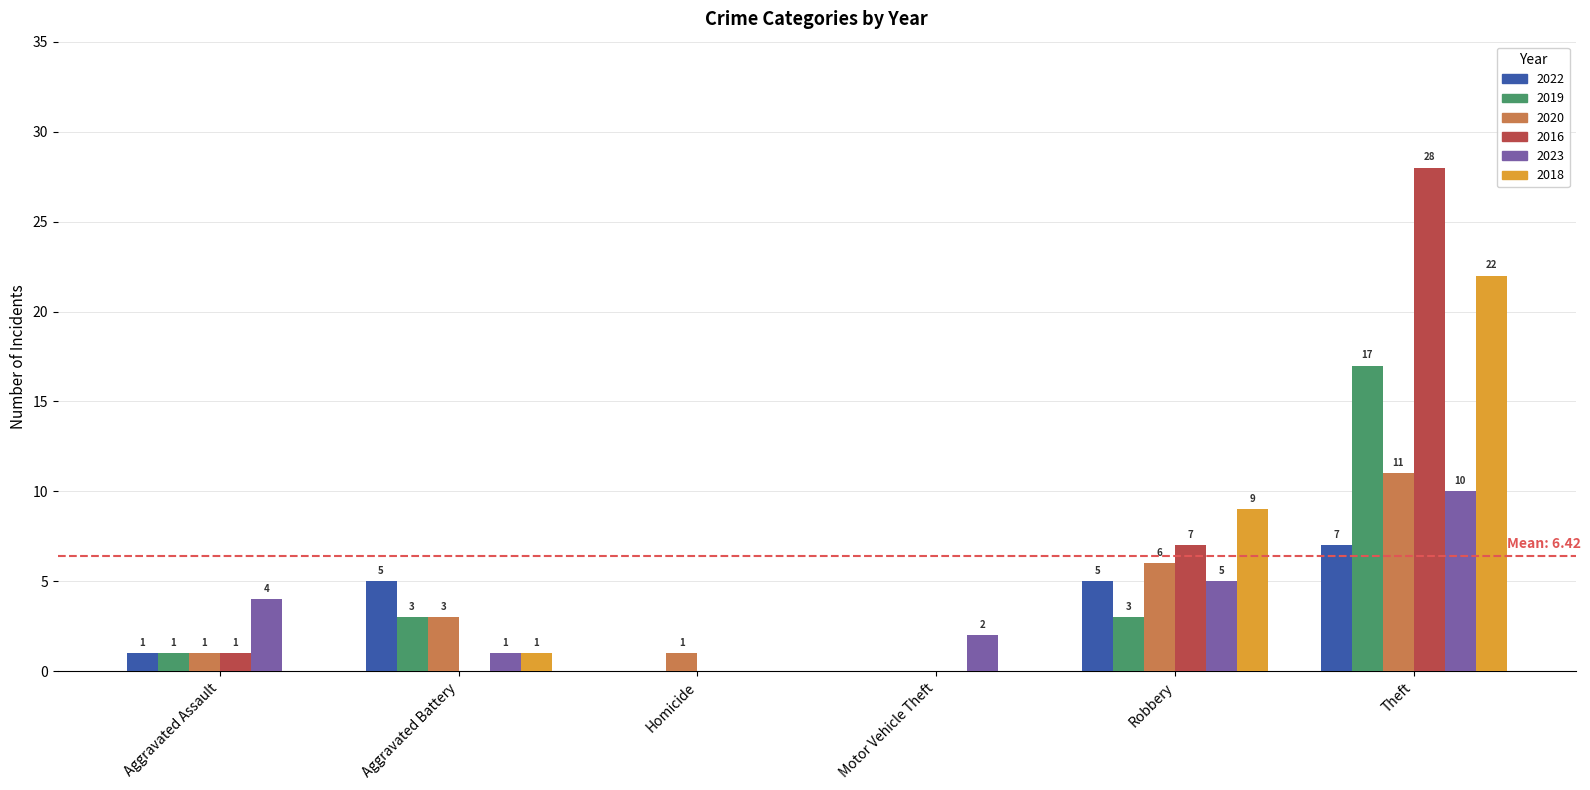

What is the sum of the 2019 values at Robbery and Theft?

20